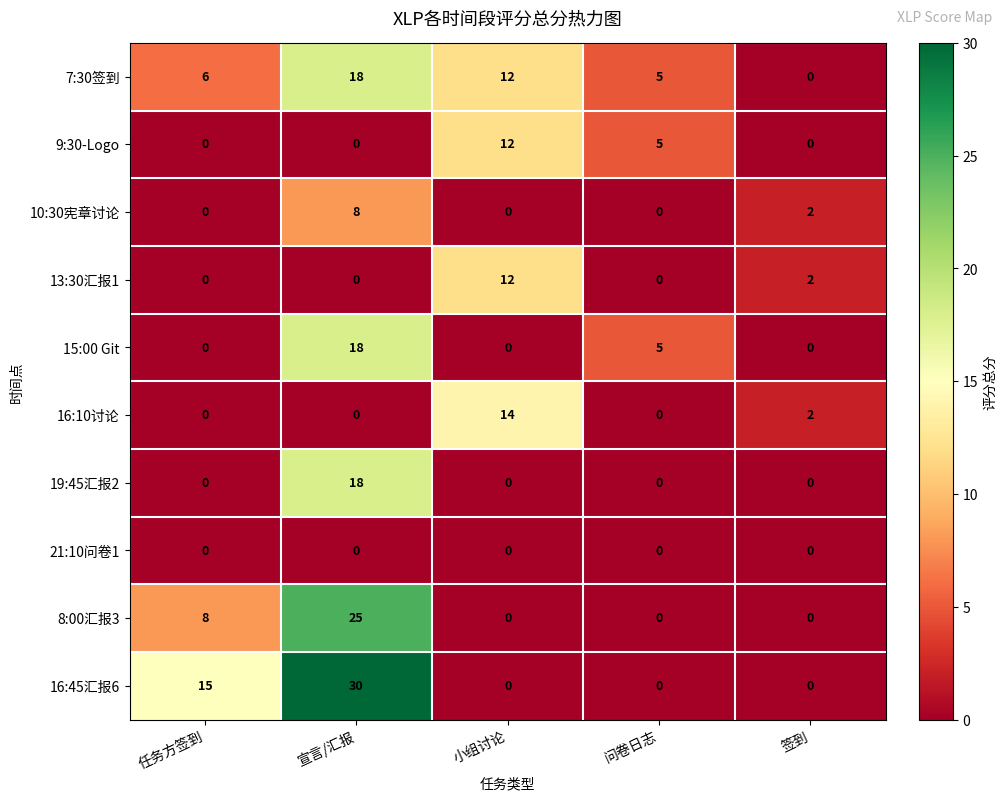

What is the sum of the 8:00汇报3 values at 小组讨论 and 任务方签到?

8